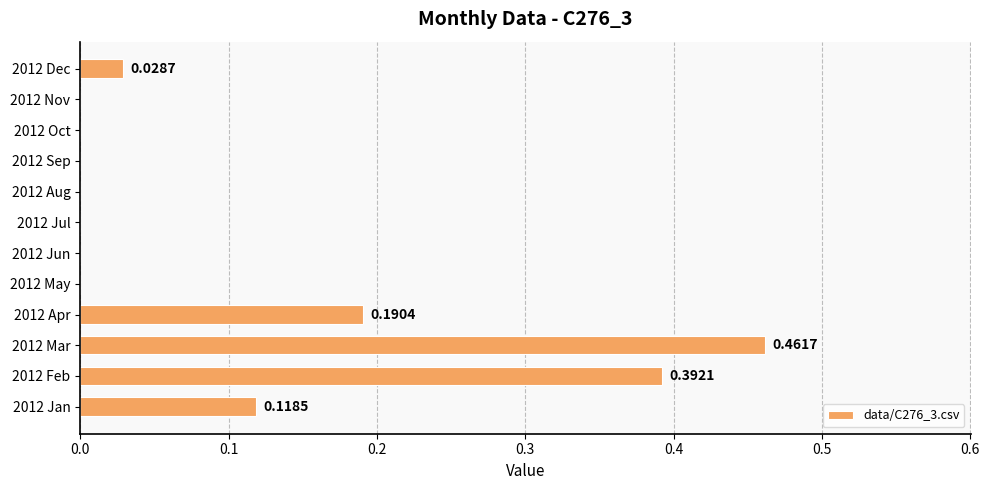

What is the sum of all values?

1.2